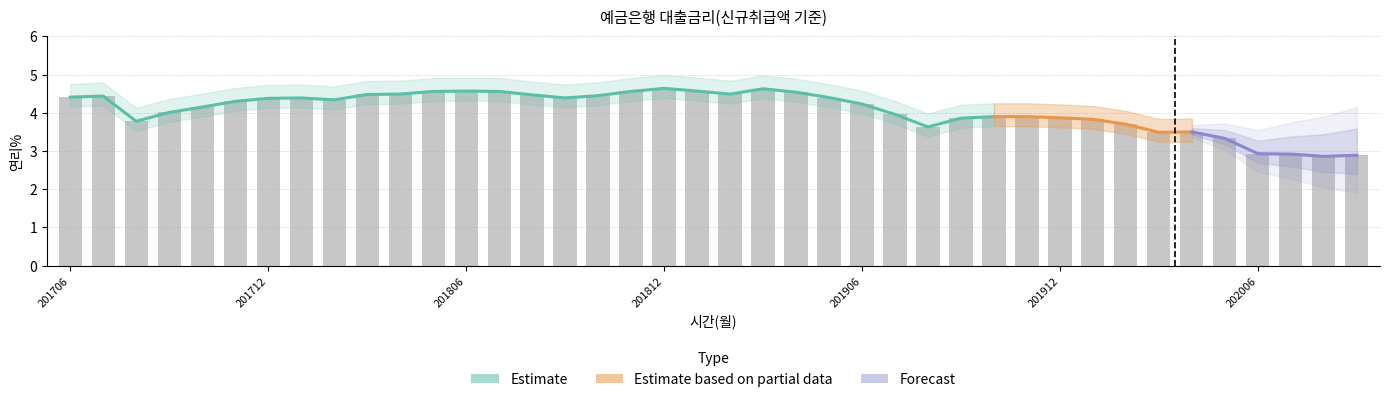

What value does the data have at 202001?

3.8